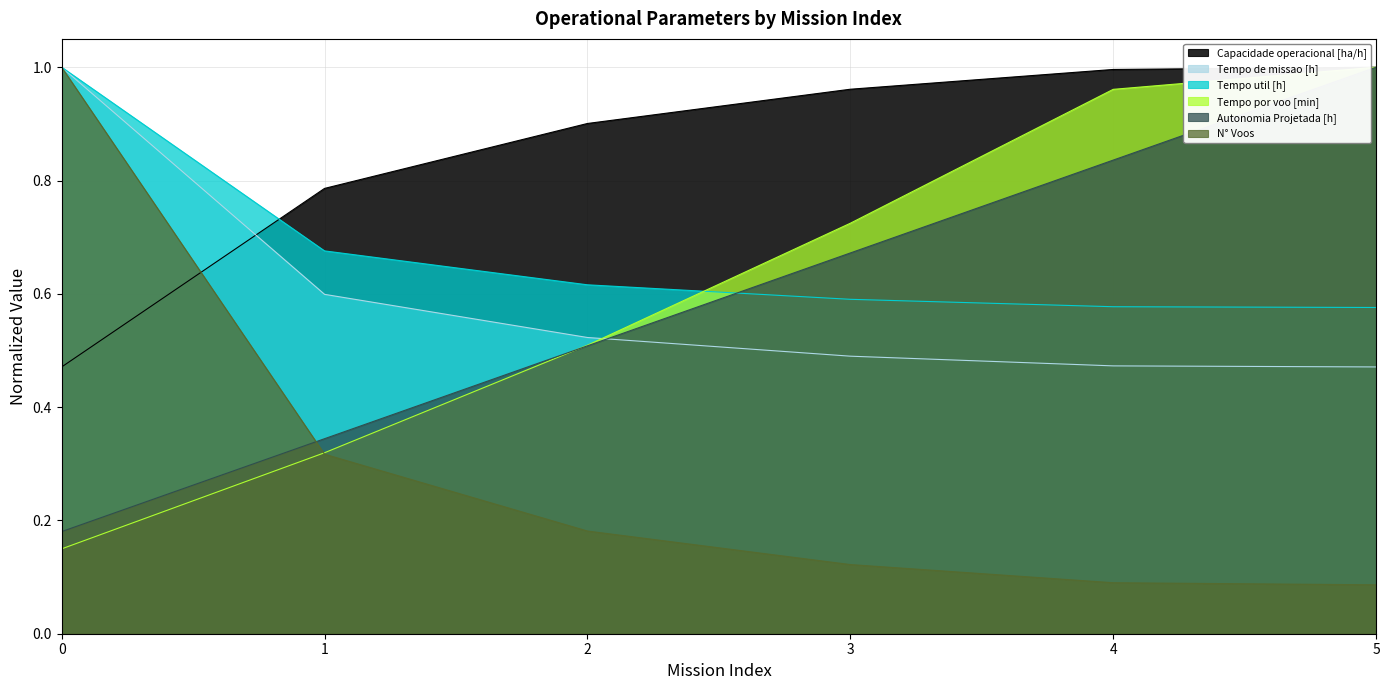

Which label corresponds to the smallest value in the chart?

5